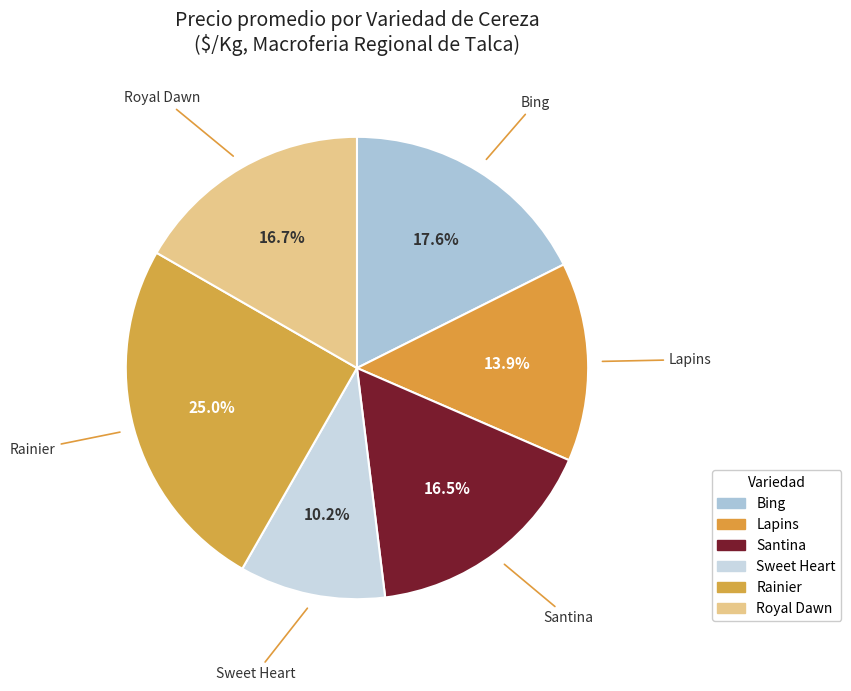

What is the total percentage of Bing and Royal Dawn?

34.3%